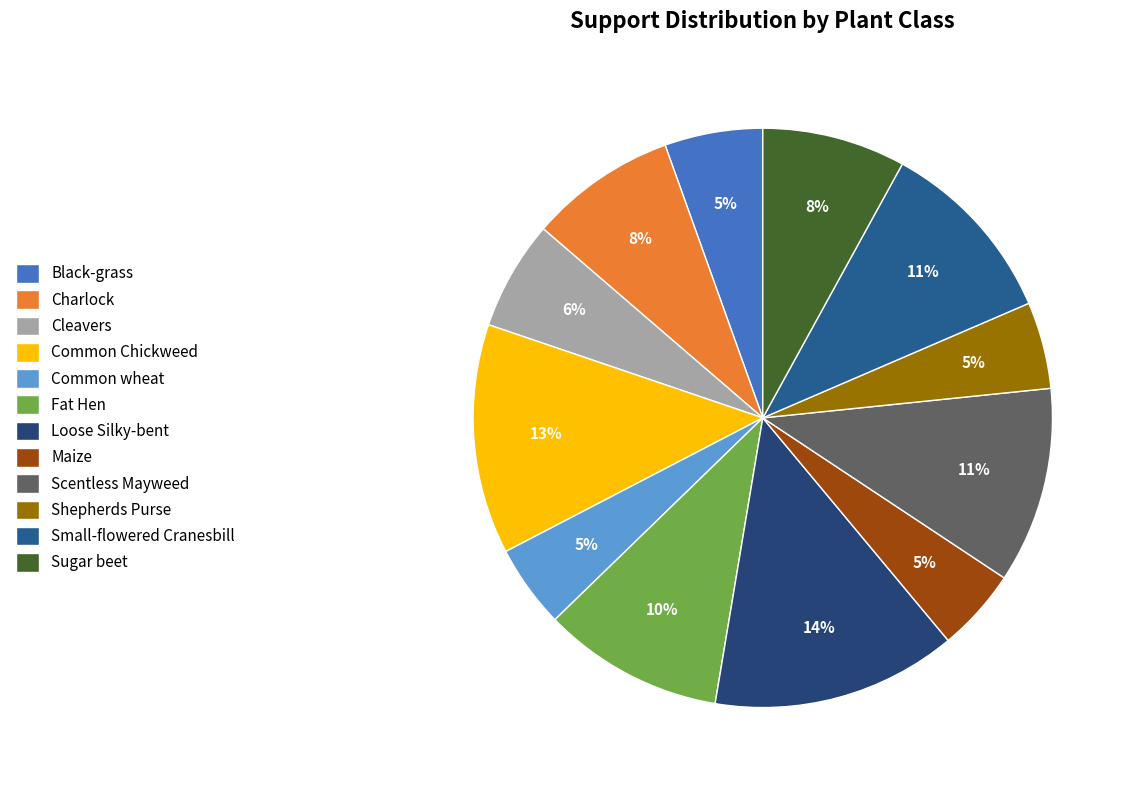

True or false: Common Chickweed accounts for 27% of the total.

False